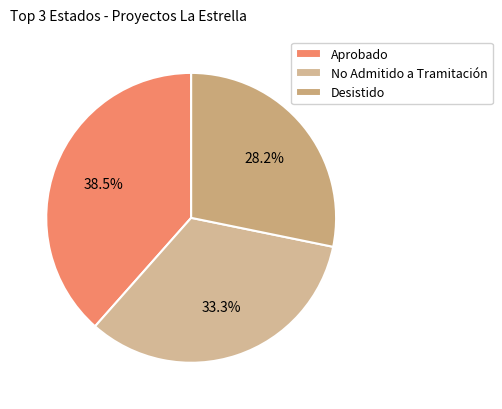

Does any single category account for the majority?

No